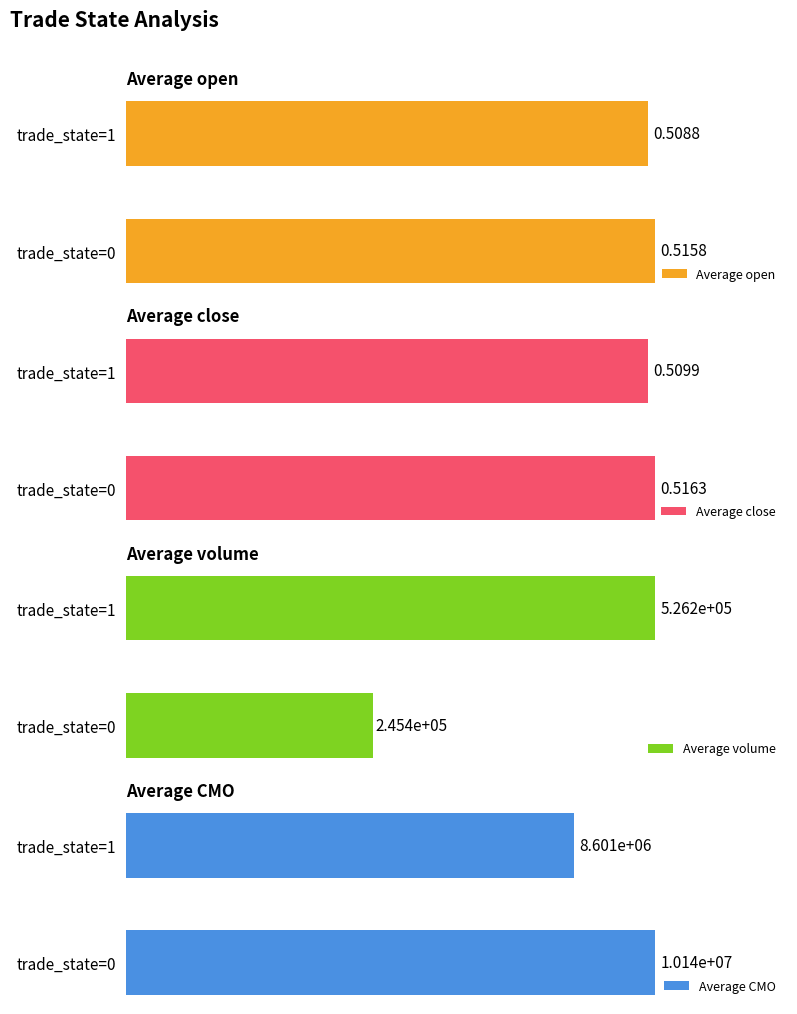

At how many categories does at least one series exceed 822222?

2